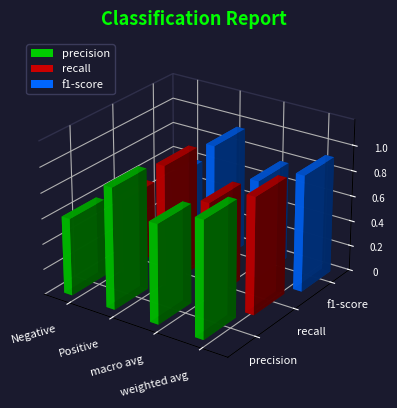

What is the label of the 4th bar from the right?

Negative